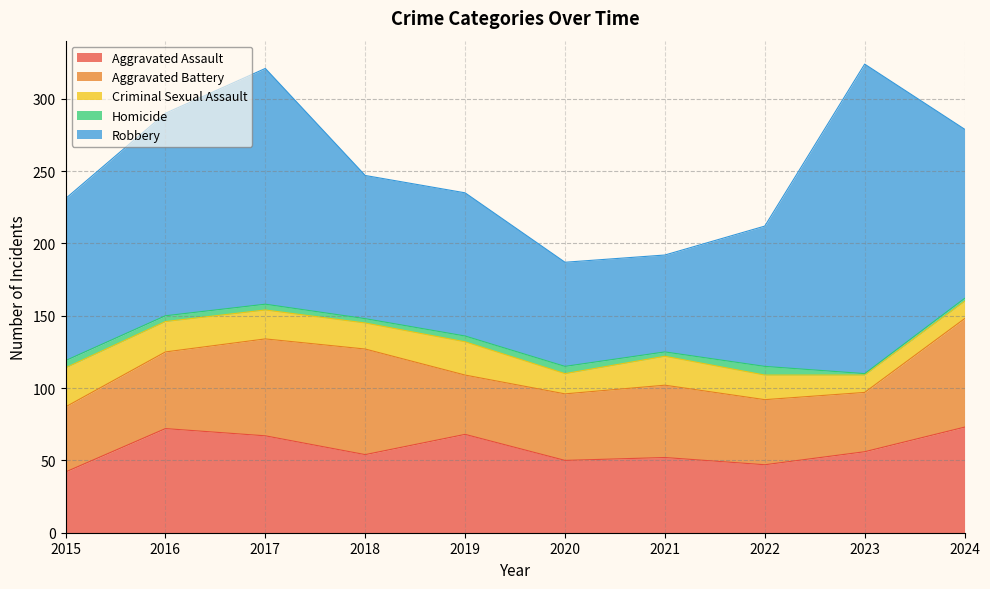

Which has a higher value, 2015 or 2020?

2020